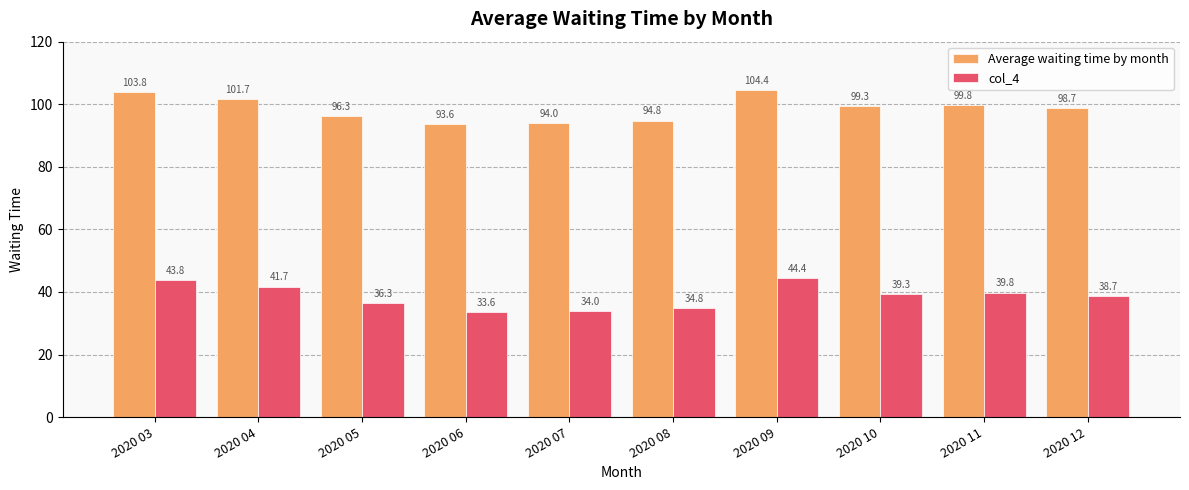

Is the value of col_4 at 2020 10 greater than the value of Average waiting time by month at 2020 11?

No